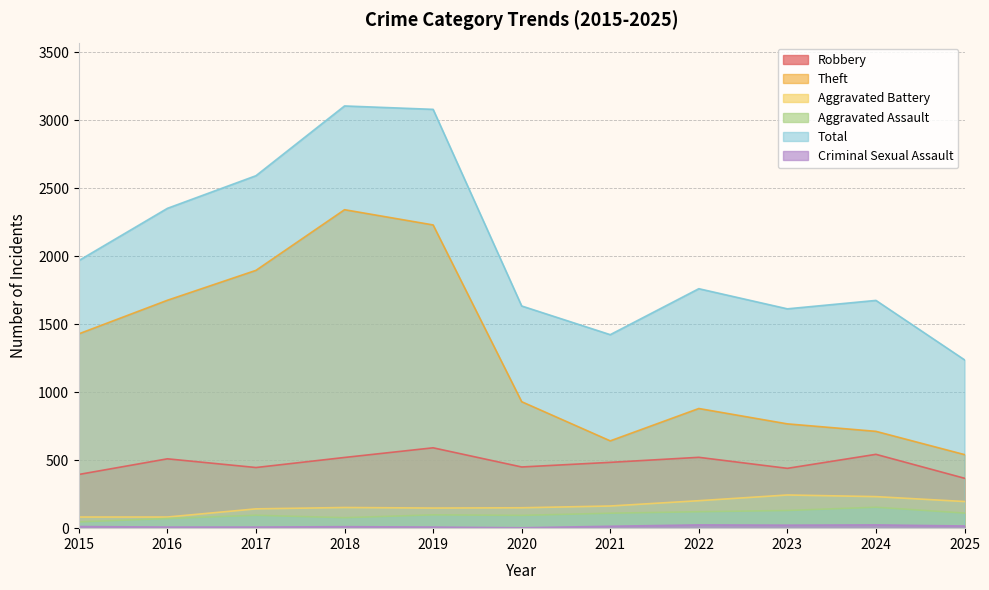

The value of Criminal Sexual Assault at 2023 is 37. True or false?

False